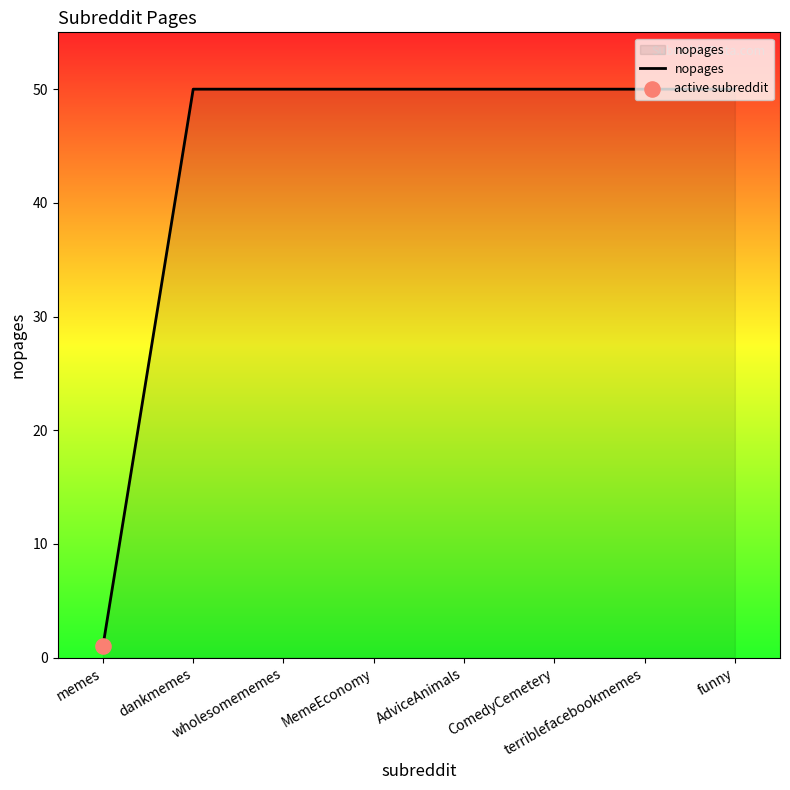

What is the average value?

44